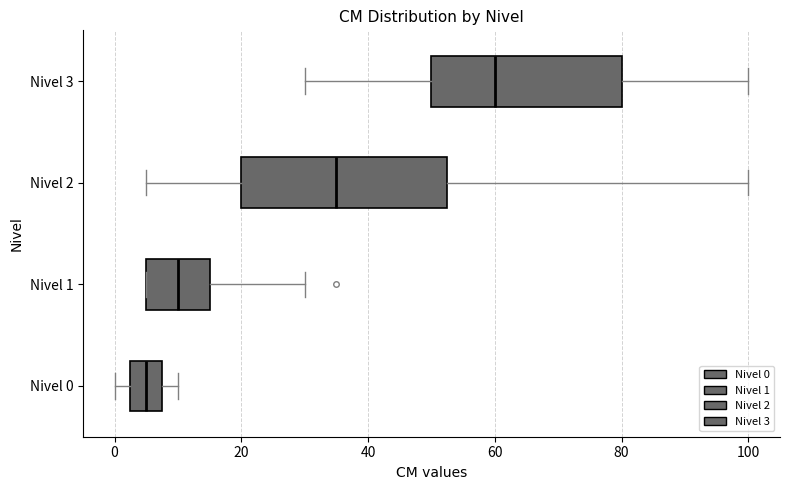

Which box has the furthest to the right median line?

Nivel 3